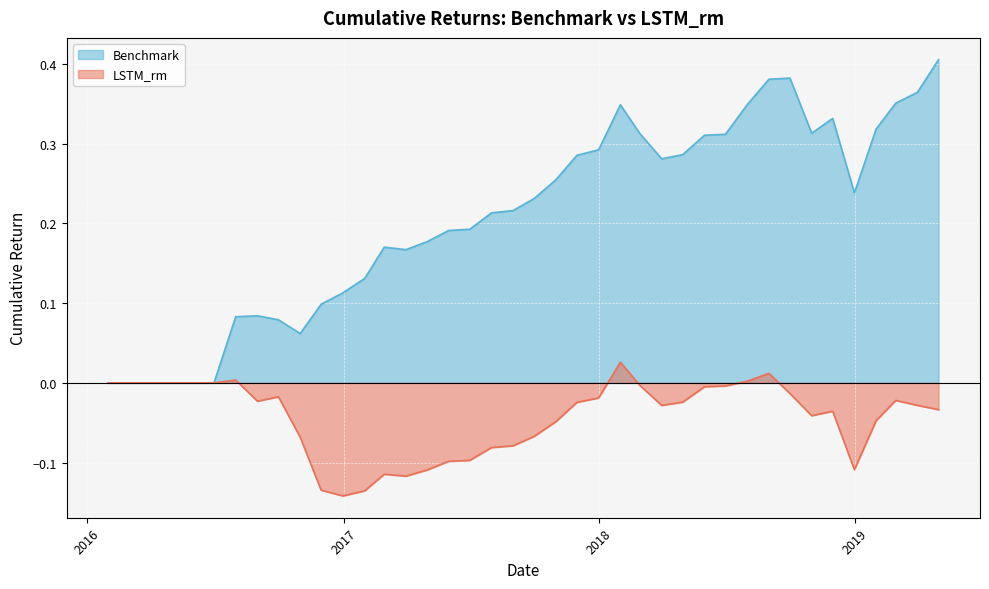

Where is the first local maximum for LSTM_rm?

2016-07-31